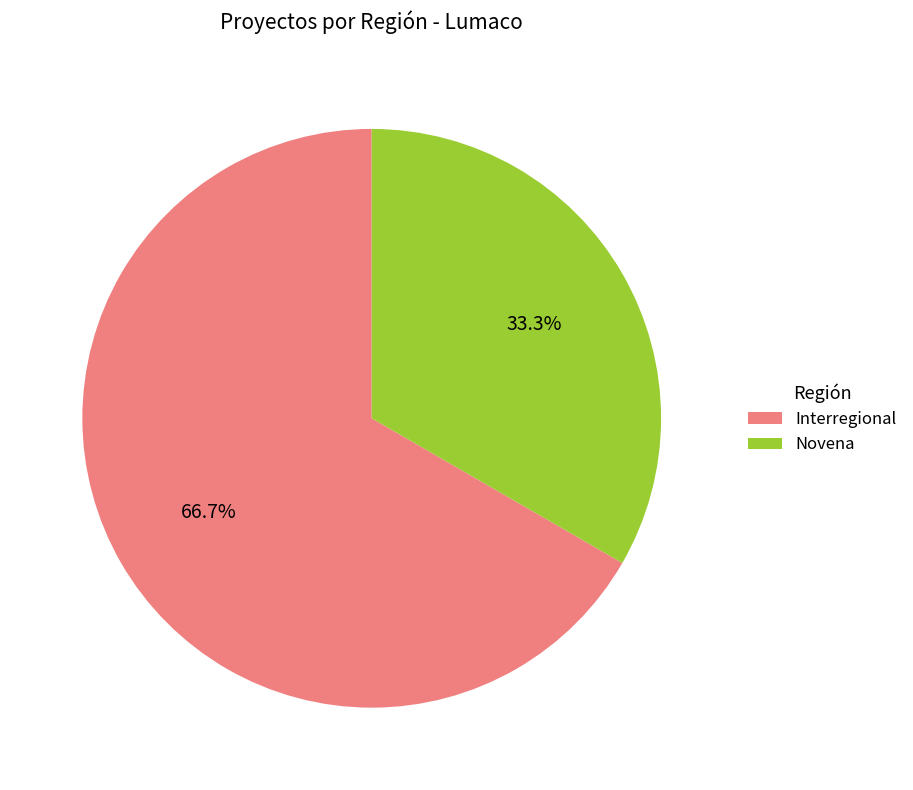

What is the ratio of the value at Interregional to the value at Novena?

2.0